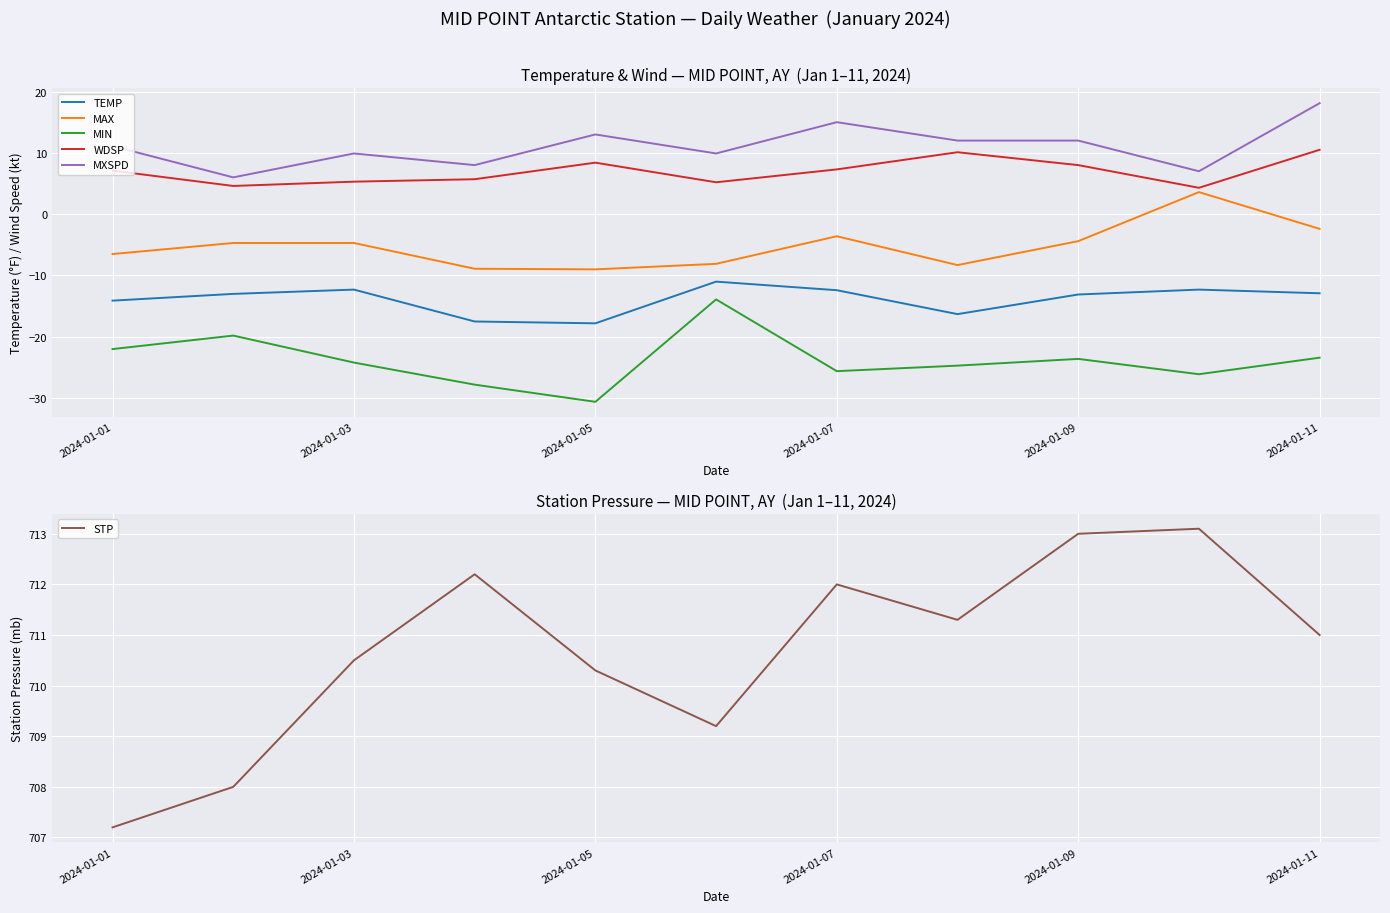

Where is MAX nearest to the value -2?

2024-01-11